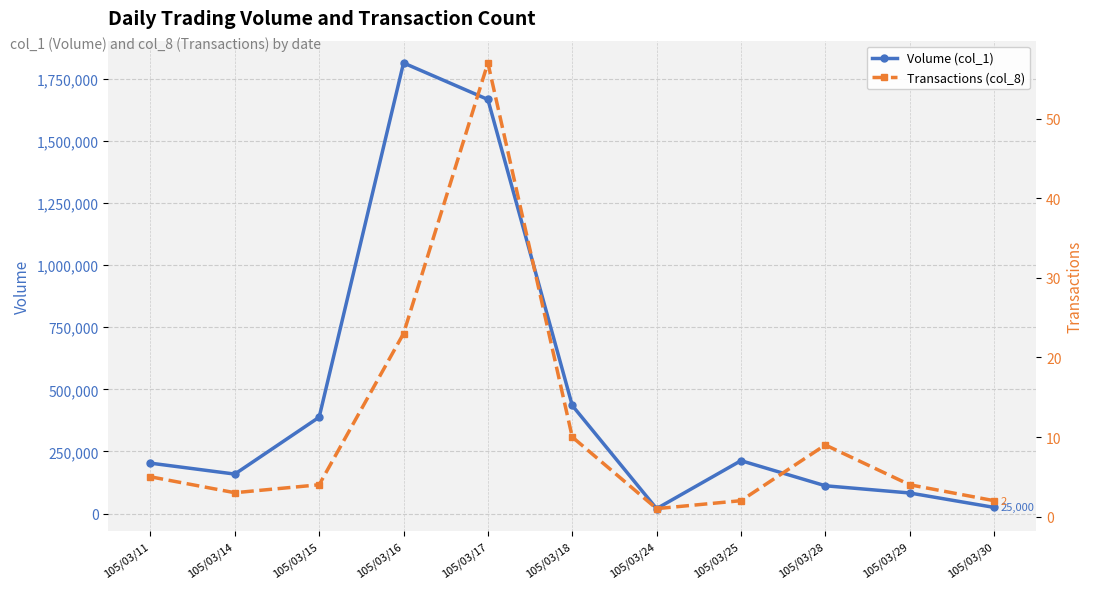

Where is the first local minimum for Volume (col_1)?

105/03/14